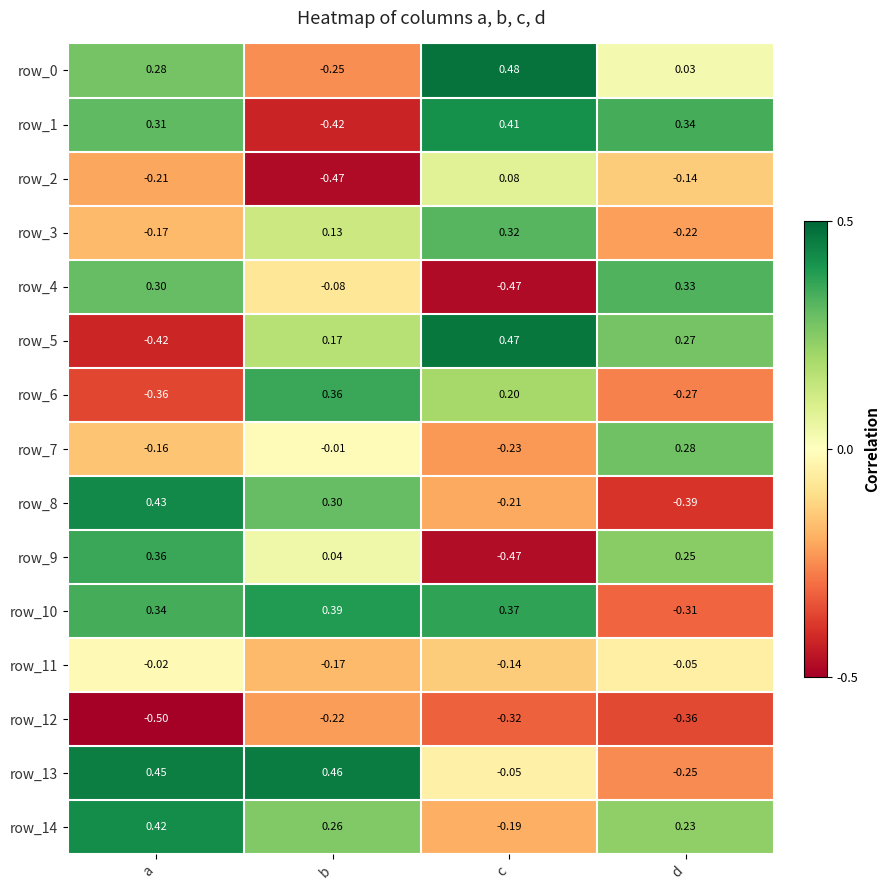

How many row_2 values are between 0 and 1?

1